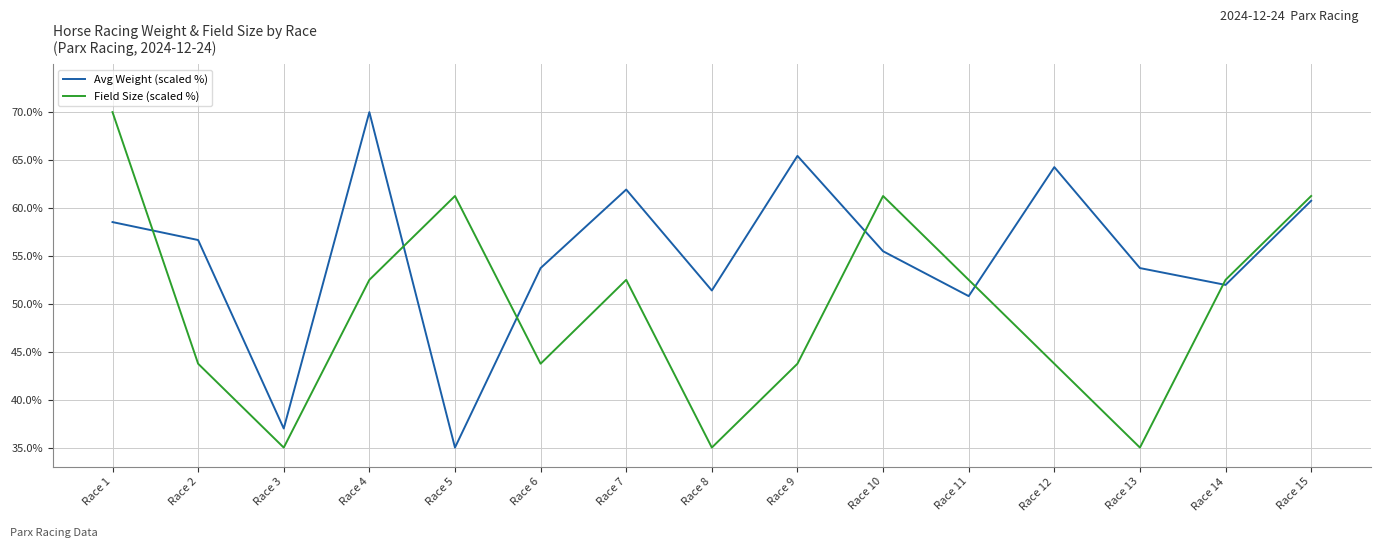

What are all the series names shown in the legend?

Avg Weight (scaled %), Field Size (scaled %)